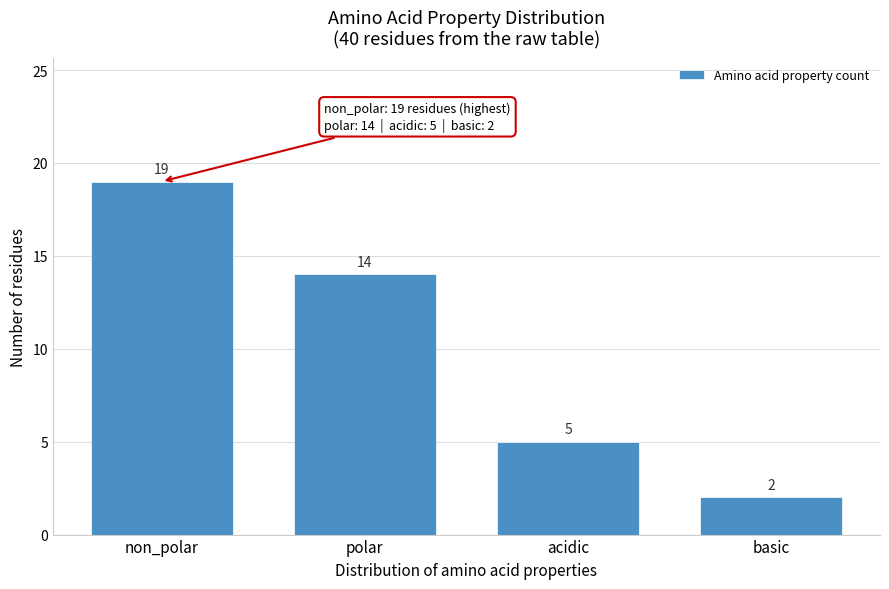

Reading right to left, transcribe all the data shown in this chart.

basic=2	acidic=5	polar=14	non_polar=19